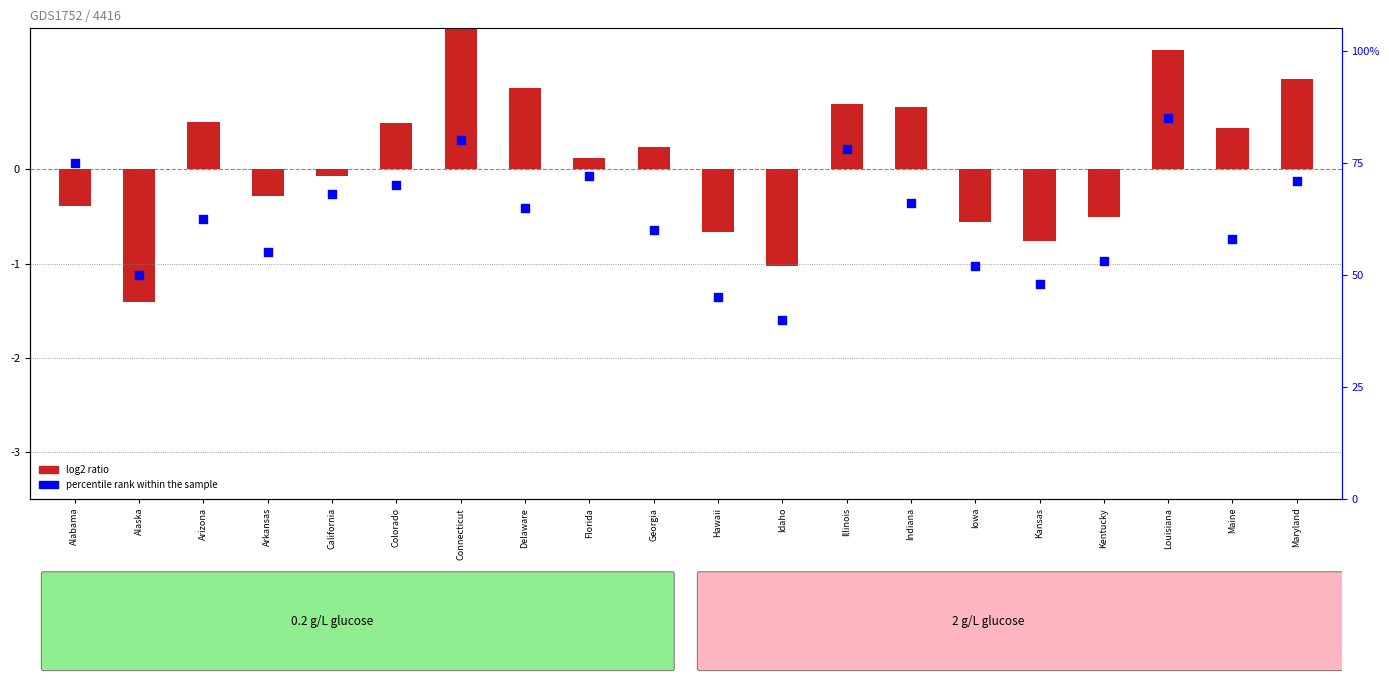

Is the value of log2 ratio at Iowa greater than the value of percentile rank within the sample at Arkansas?

No